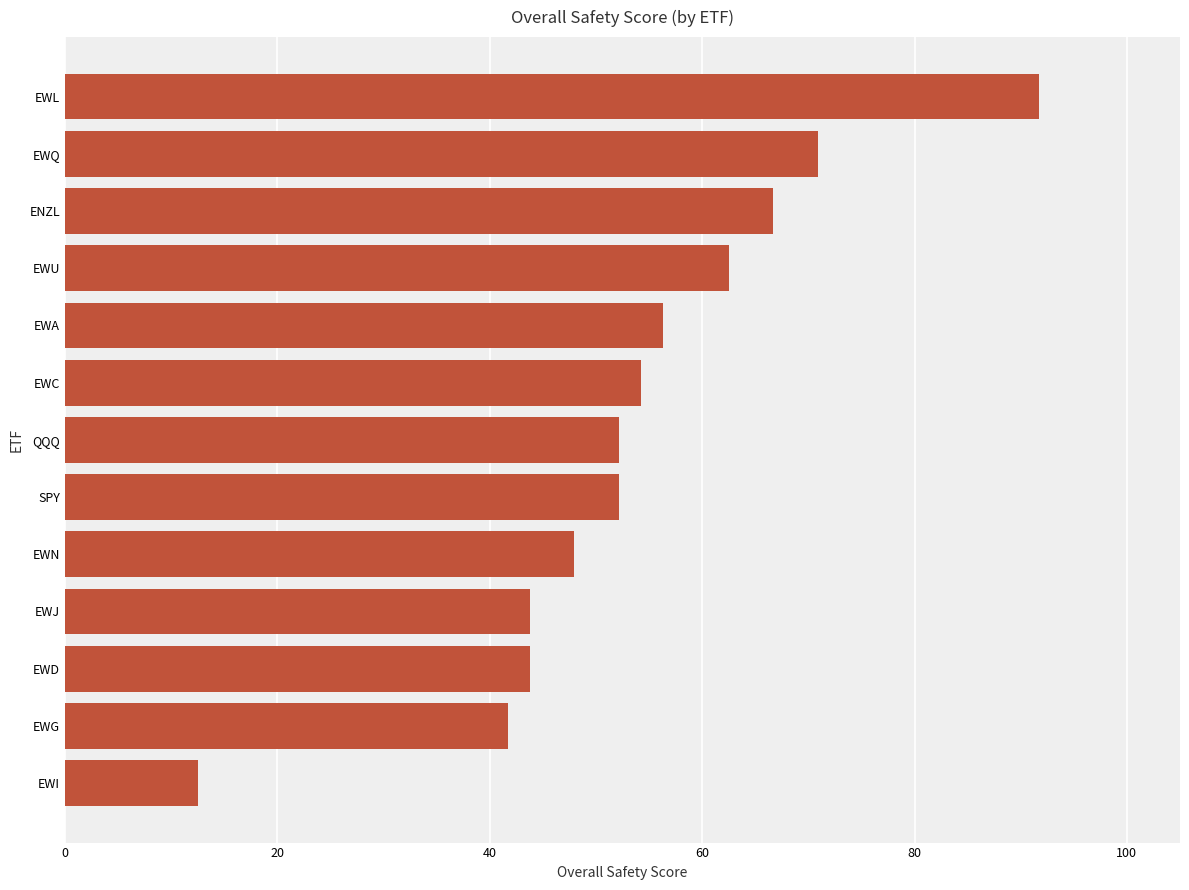

Reading bottom to top, what are all the values shown in this chart?

EWI=12.5	EWG=41.7	EWD=43.8	EWJ=43.8	EWN=47.9	SPY=52.1	QQQ=52.1	EWC=54.2	EWA=56.3	EWU=62.5	ENZL=66.7	EWQ=70.9	EWL=91.7